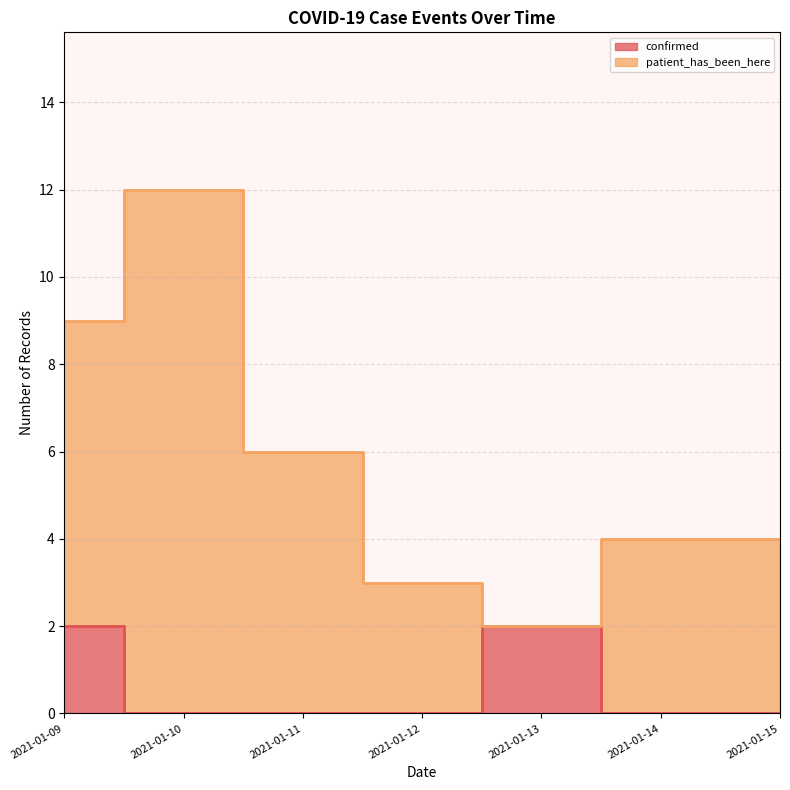

How many lines are shown in the chart?

2